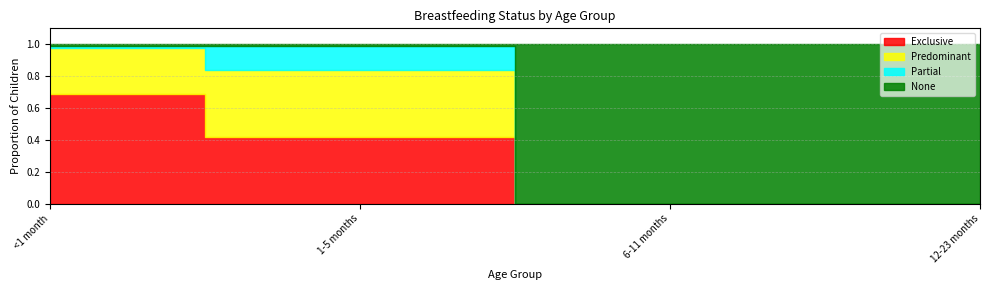

Reading left to right, extract all data points from this chart.

Exclusive: <1 month=0.7	1-5 months=0.4	6-11 months=0.0	12-23 months=0.0
Predominant: <1 month=0.3	1-5 months=0.4	6-11 months=0.0	12-23 months=0.0
Partial: <1 month=0.0	1-5 months=0.2	6-11 months=0.0	12-23 months=0.0
None: <1 month=0.0	1-5 months=0.0	6-11 months=1.0	12-23 months=1.0